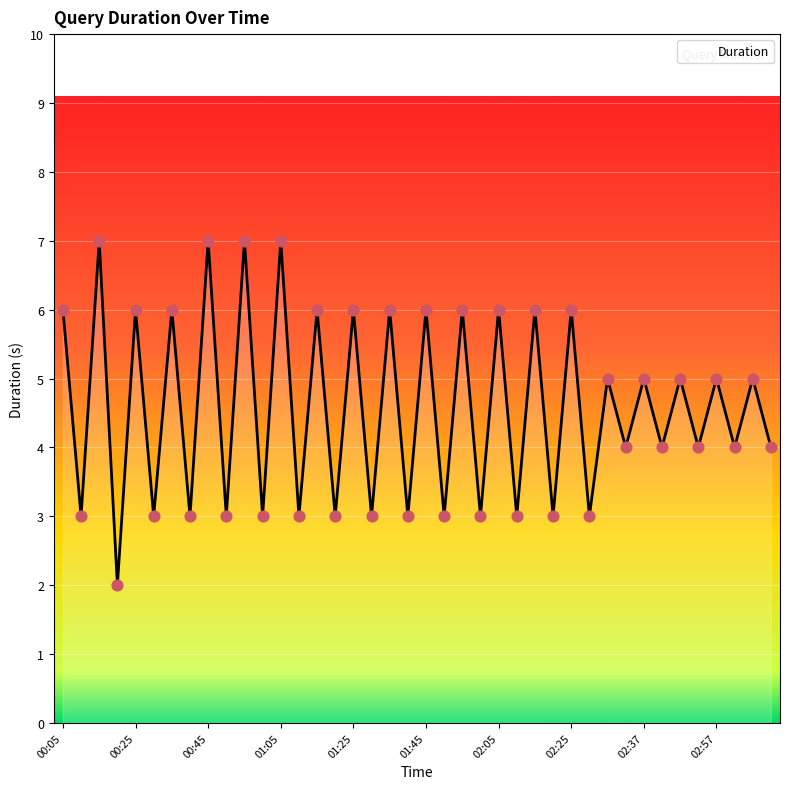

What is the greatest value displayed?

7